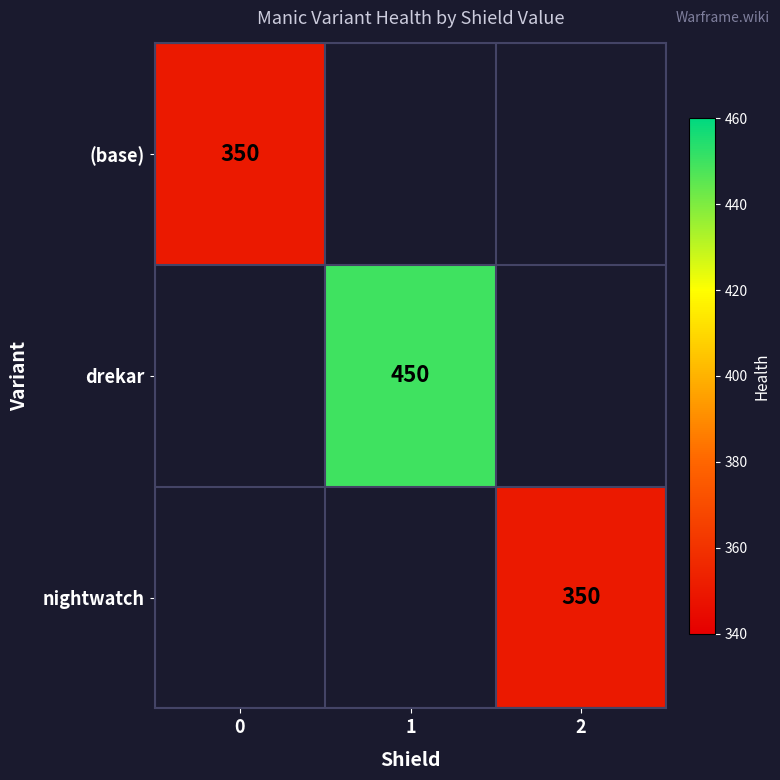

True or false: (base) has a value of 350 at 0.

True